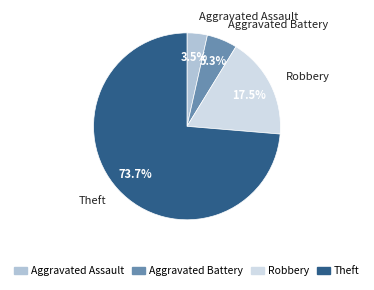

Which category has the biggest portion of the pie?

Theft